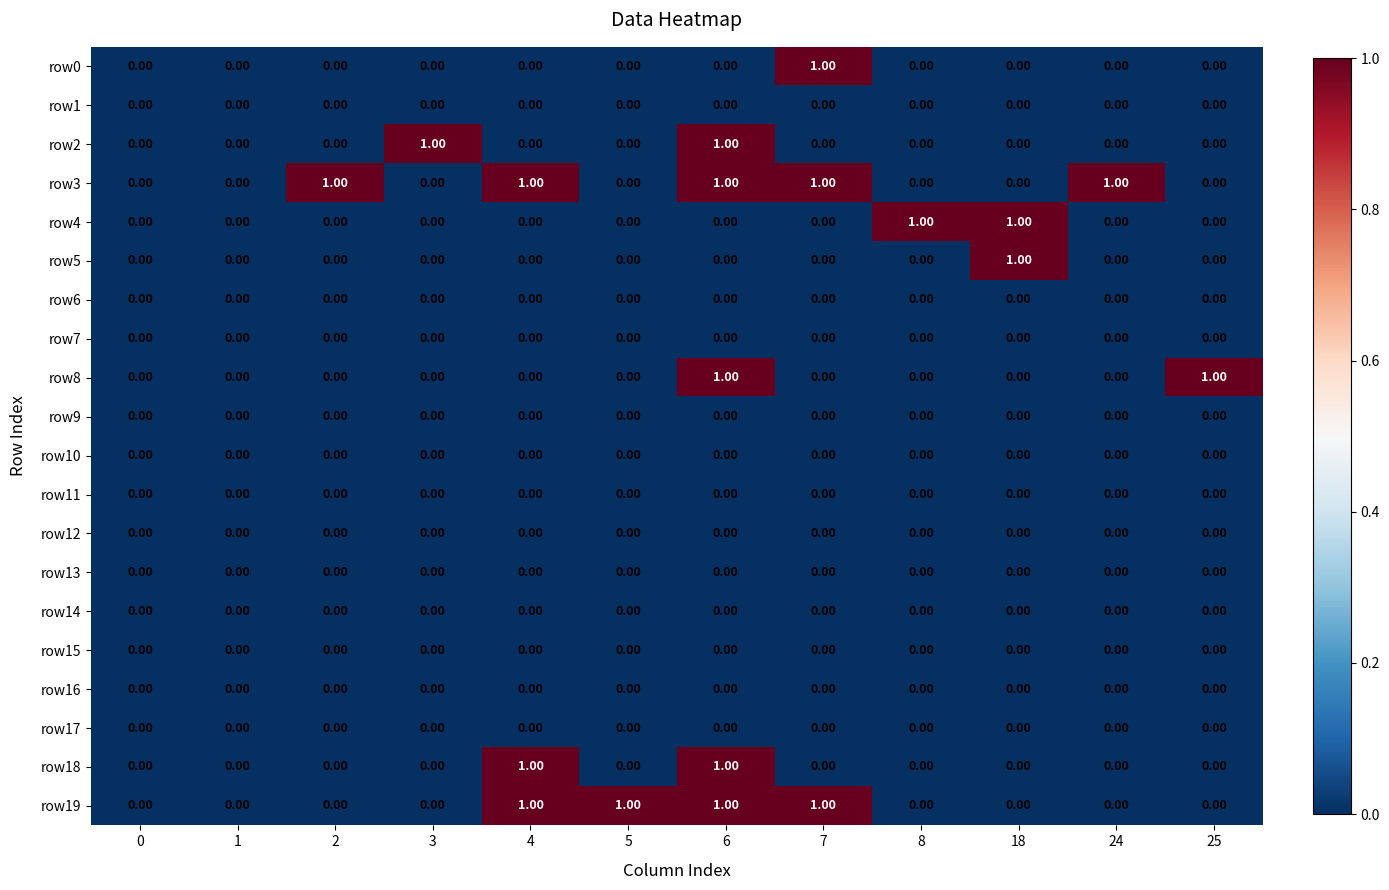

What is the total value across all series at 25?

1